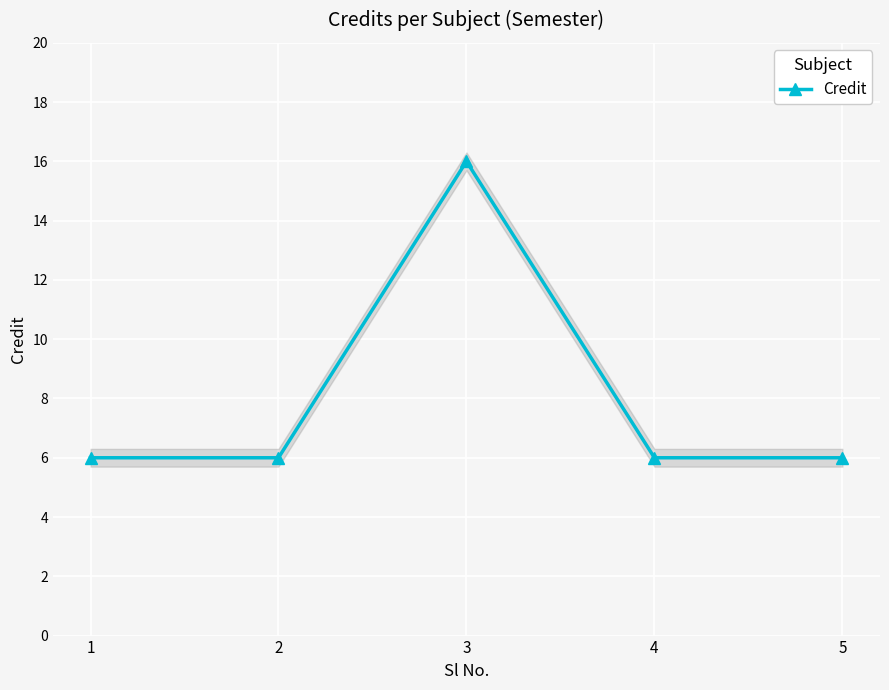

What is the value of the 2nd point from the left?

6